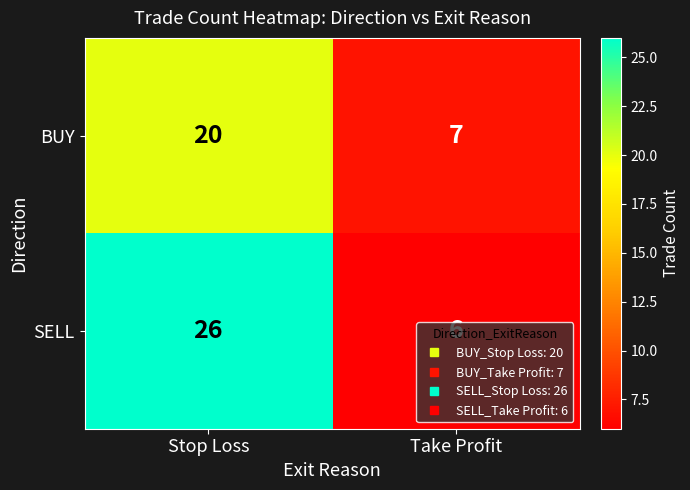

List the series in order of their peak value, lowest first.

BUY, SELL